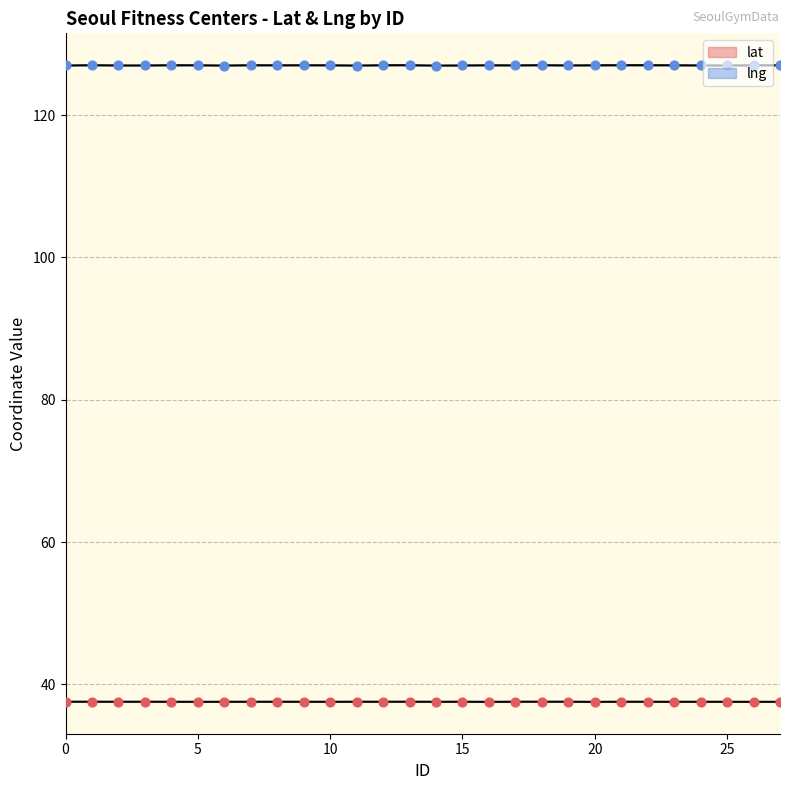

What are all the series names shown in the legend?

lat, lng